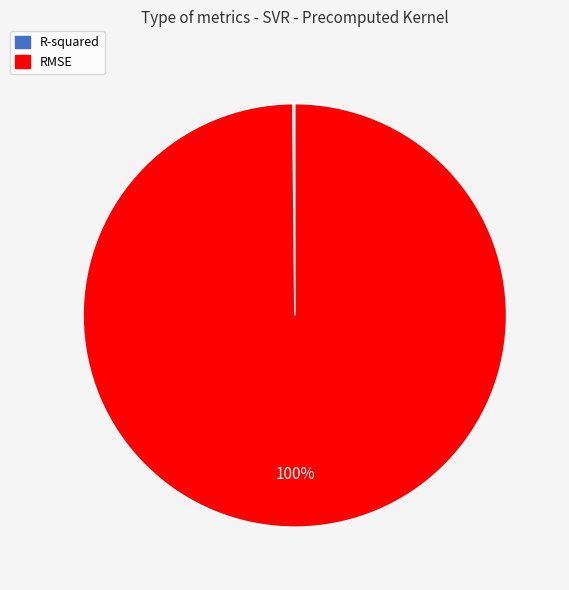

To the nearest percent, what is the average slice percentage?

50%